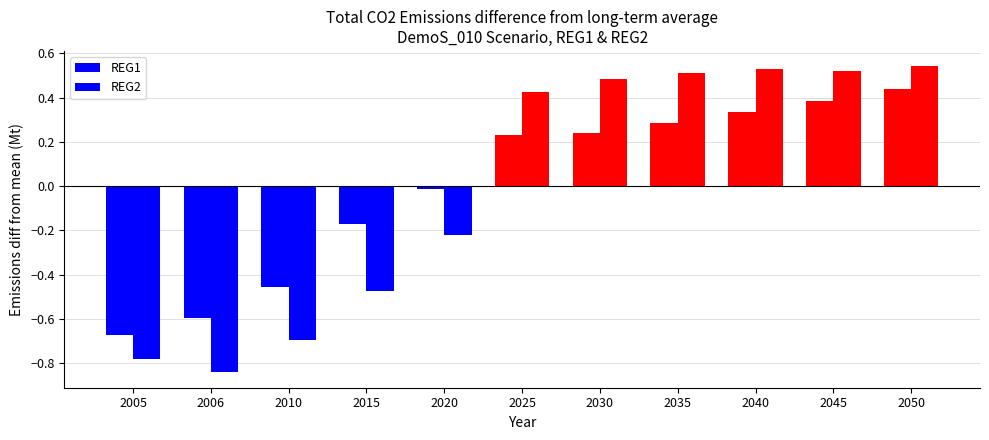

What is the difference between the highest and lowest values at 2006?

0.2